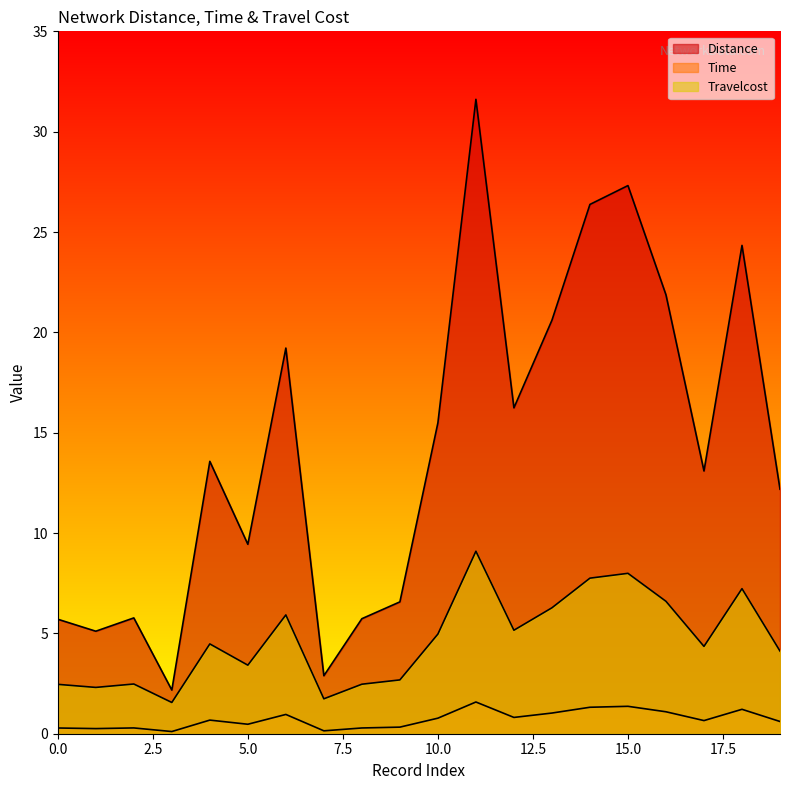

True or false: Travelcost has a value of 9.1 at 11.

True